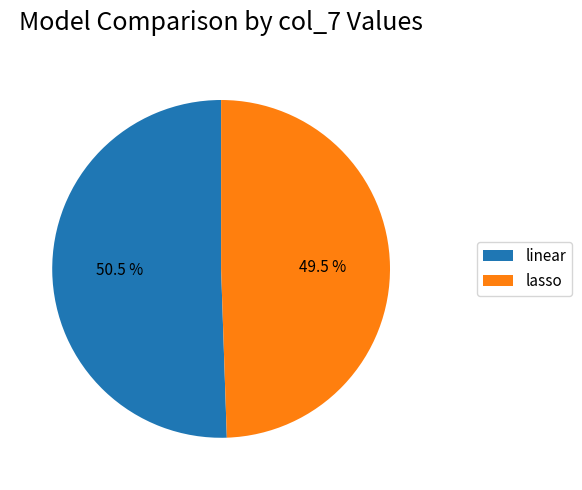

Combined, what portion of the pie is linear and lasso?

100.0%